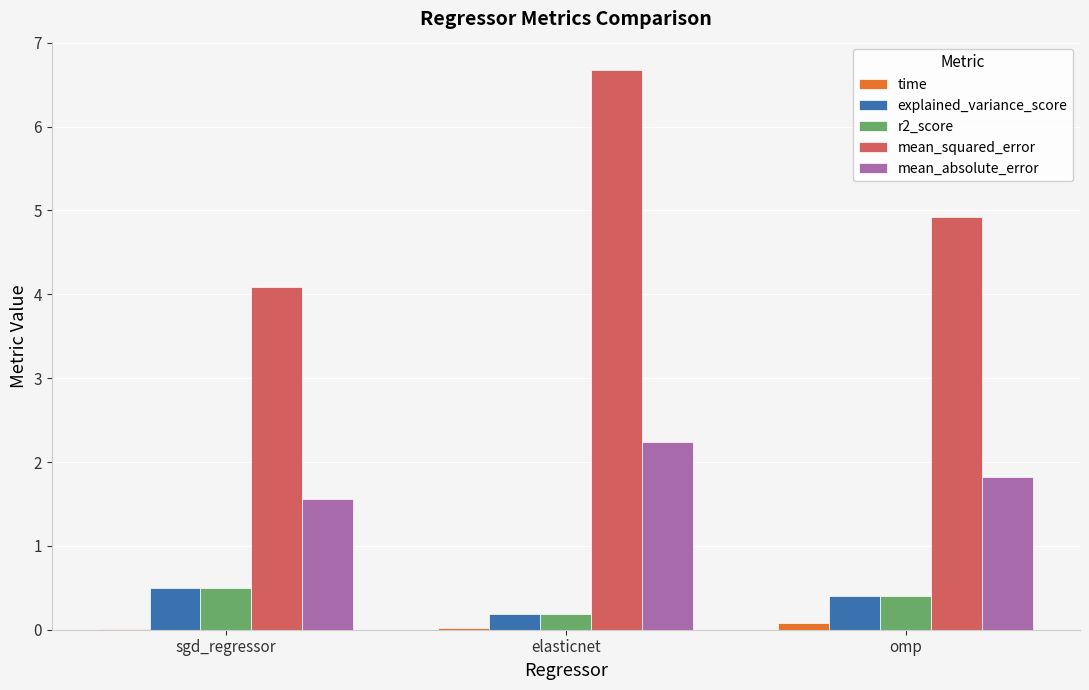

What is the spread (max minus min) of values at sgd_regressor?

4.1